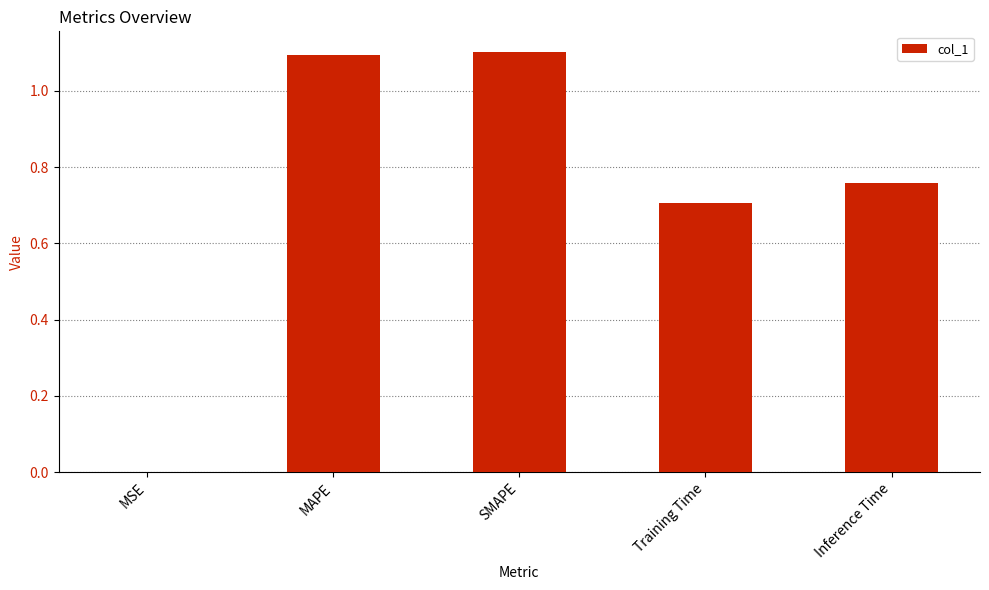

What is the greatest value displayed?

1.1